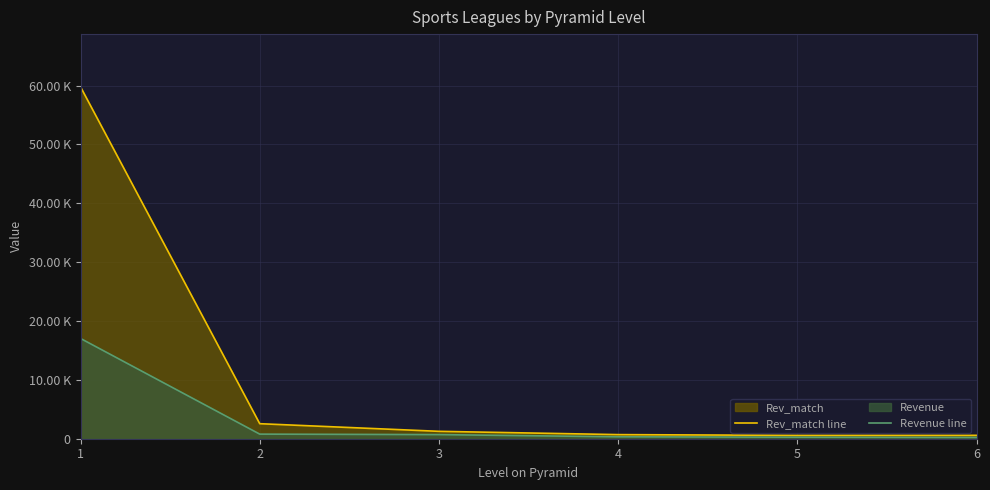

List the series in order of their overall mean, lowest first.

Revenue line, Rev_match line